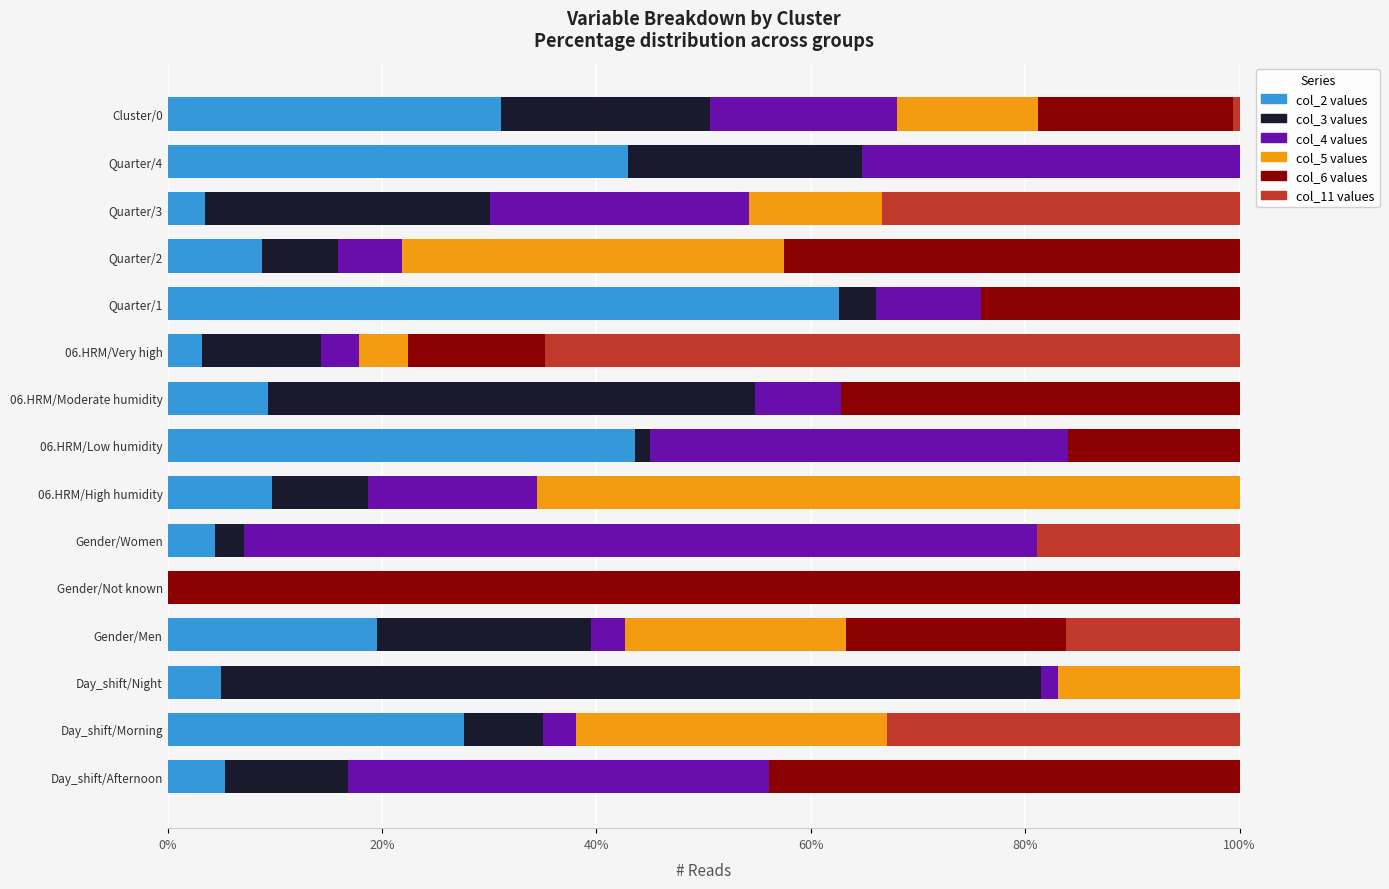

What is the total value across all series at Gender/Men?

100.0